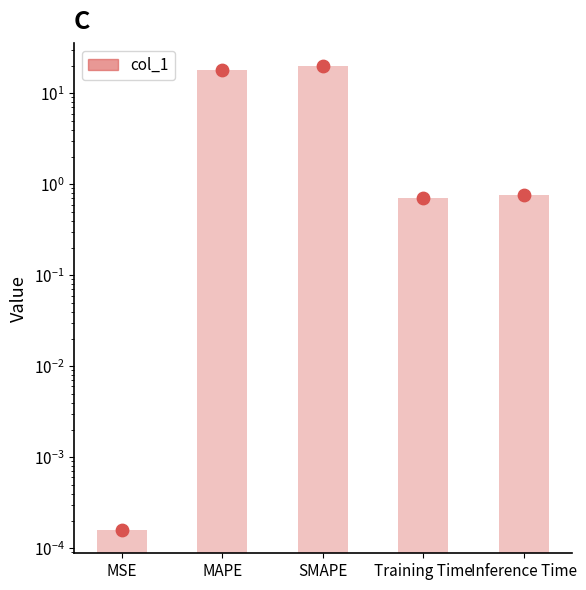

What is the change in value from MSE to Inference Time?

+0.8